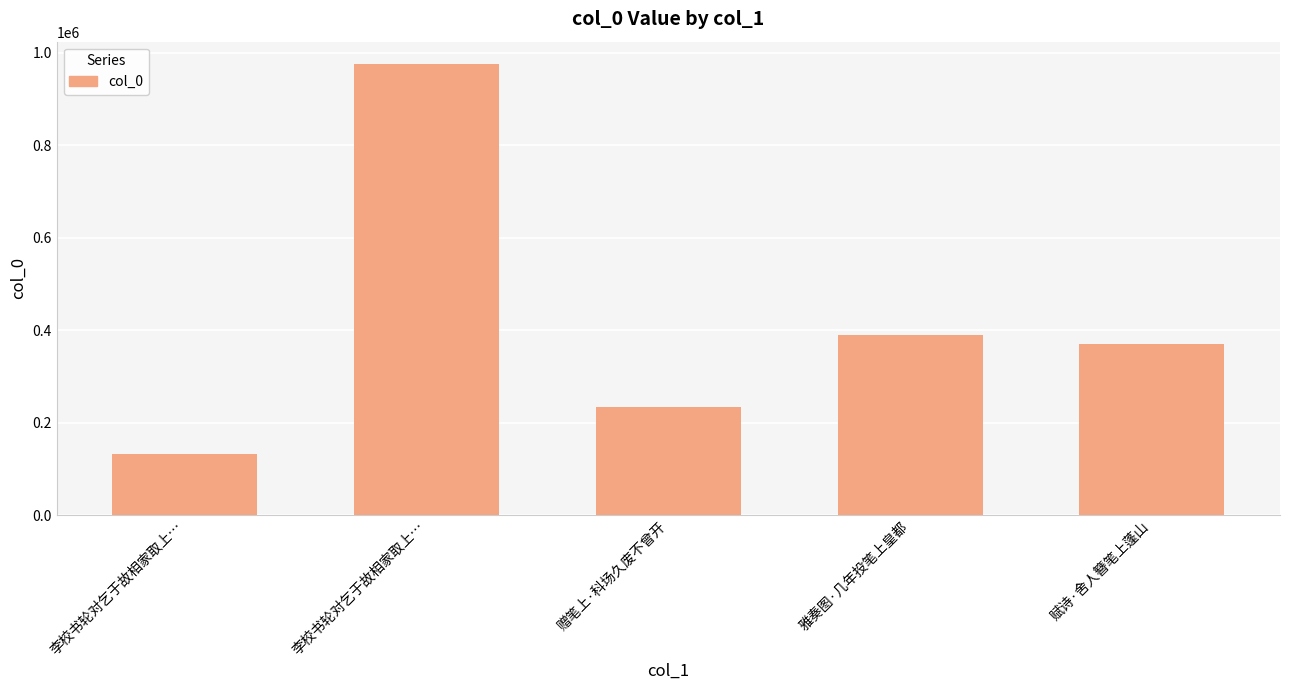

Which label corresponds to the smallest value in the chart?

李校书轮对乞于故相家取上…